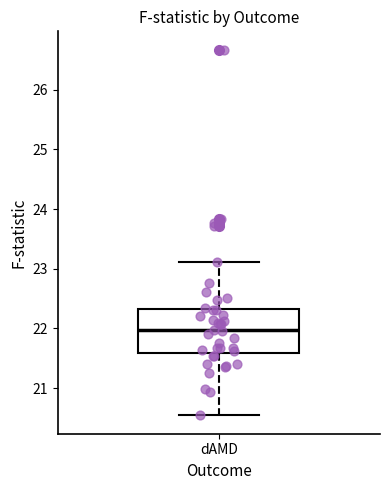

Transcribe this box plot: give where the median line is, the range the box spans, and where the two whiskers end, as read against the y-axis. The values are not printed on the chart, so give them approximately, as read against the axis.

median 22.0, box 21.6 to 22.3, whiskers 20.5 to 23.1